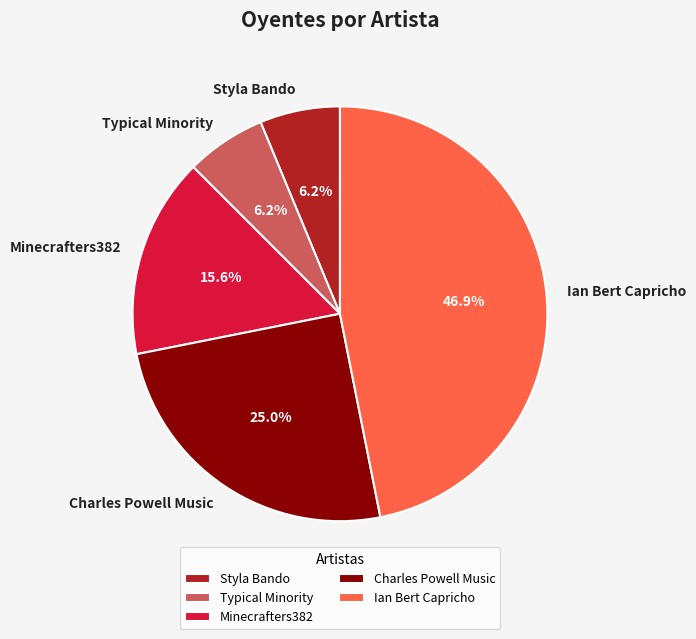

Is there any slice that represents more than half of the pie?

No